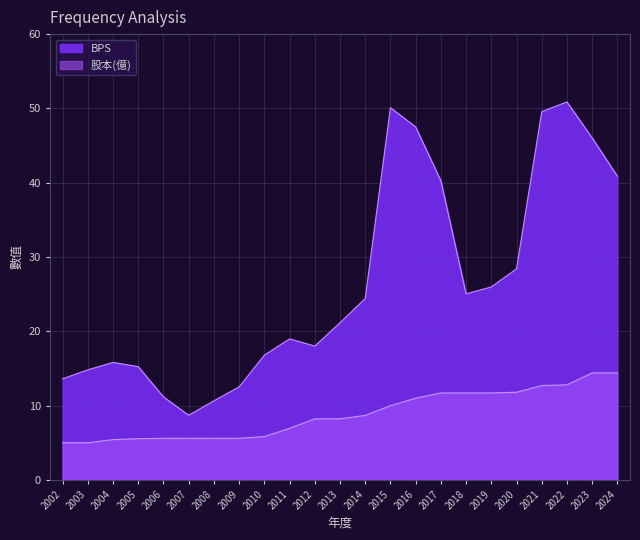

True or false: BPS and 股本 cross at least once.

False